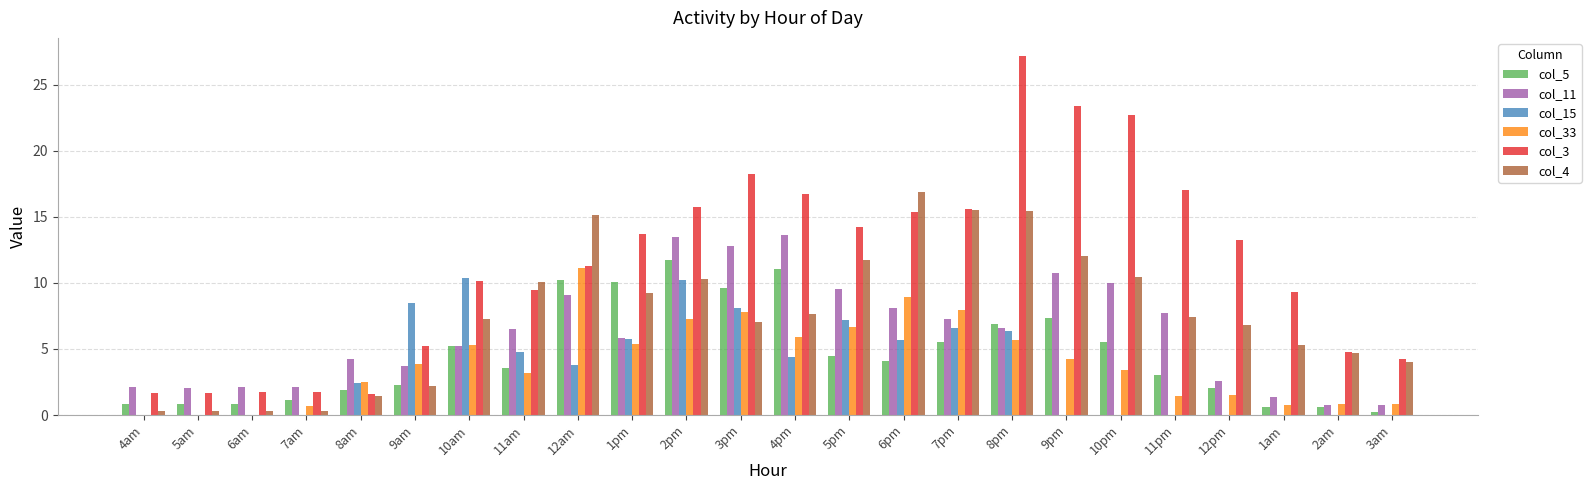

True or false: col_4 has a value of 4.3 at 4pm.

False